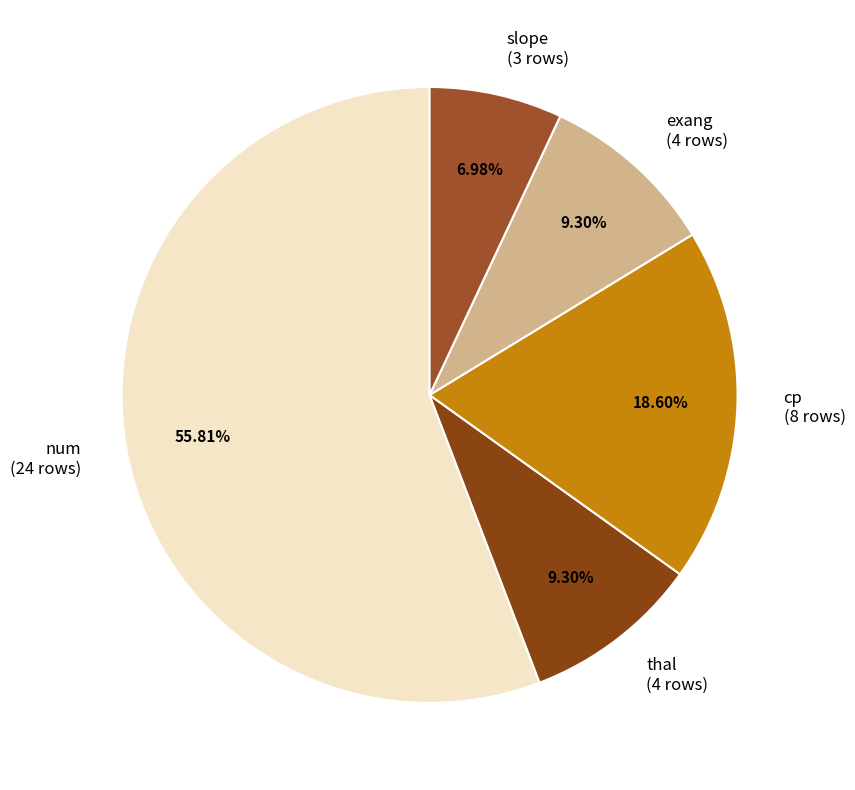

What is the smallest slice in the pie chart?

slope